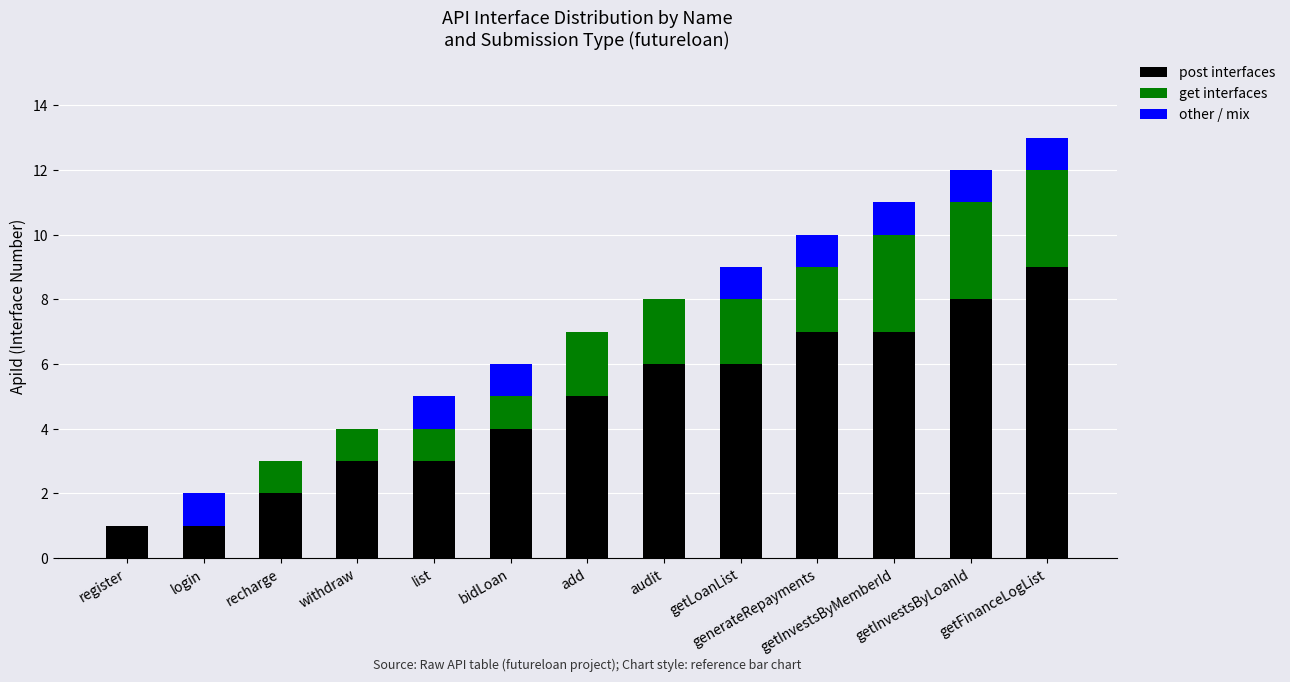

What is the maximum value for post interfaces?

9